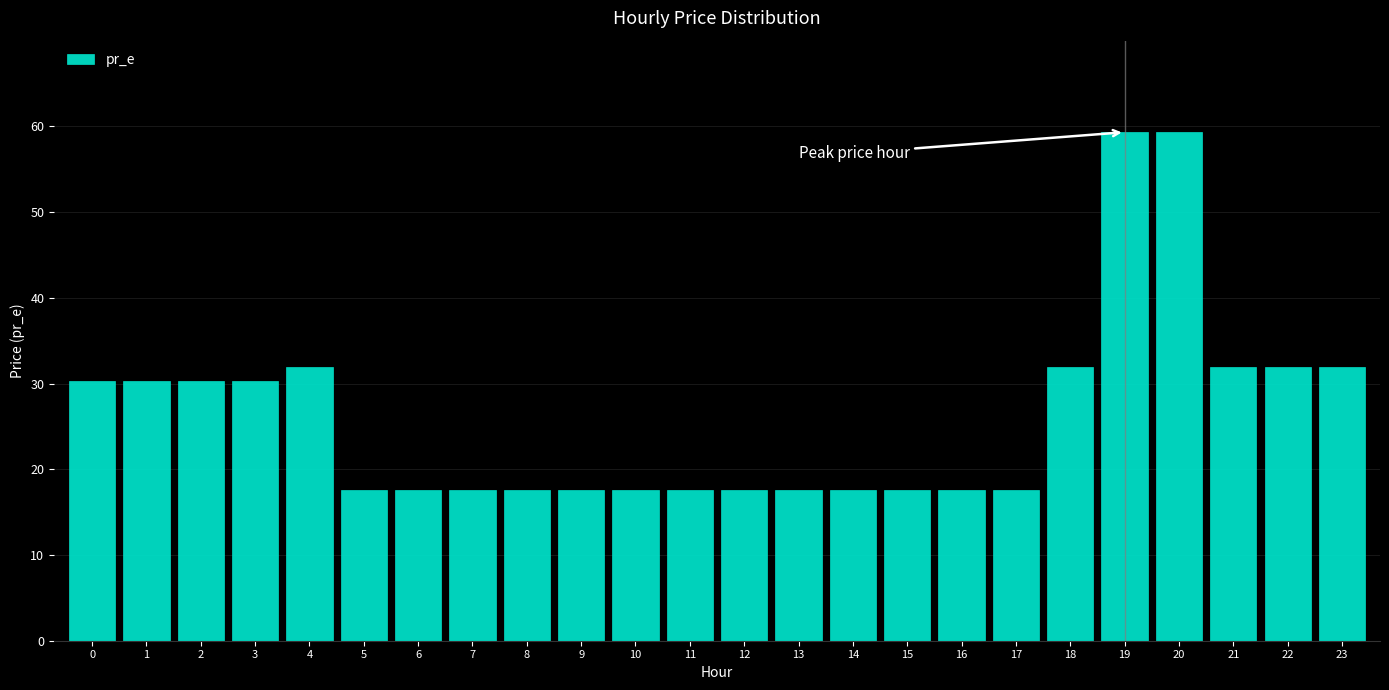

Reading left to right, what are all the values shown in this chart?

30.3	30.3	30.3	30.3	32.0	17.5	17.5	17.5	17.5	17.5	17.5	17.5	17.5	17.5	17.5	17.5	17.5	17.5	32.0	59.3	59.3	32.0	32.0	32.0